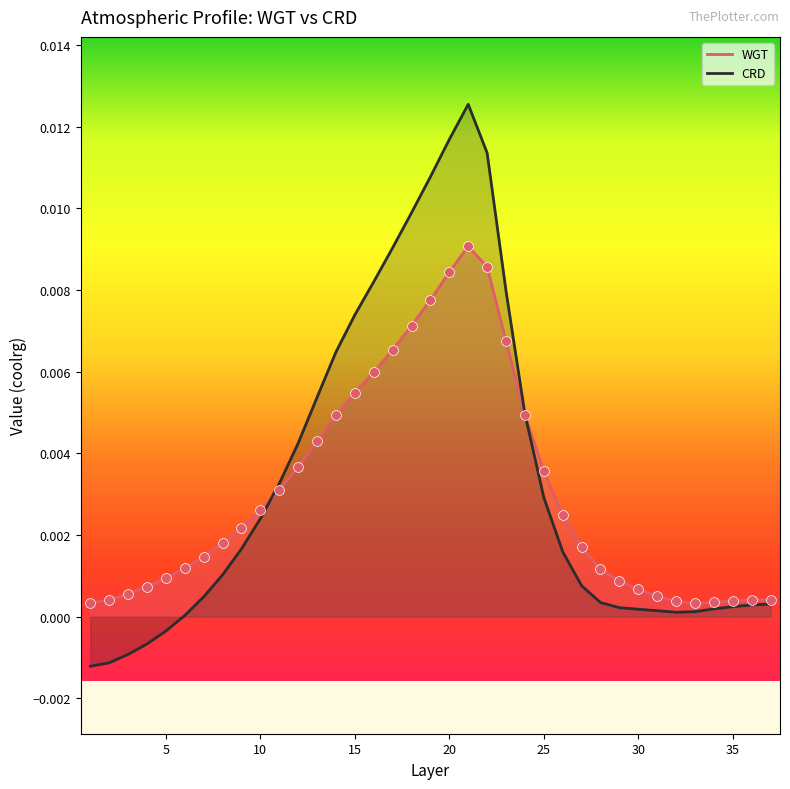

At how many categories does at least one series exceed 0?

37